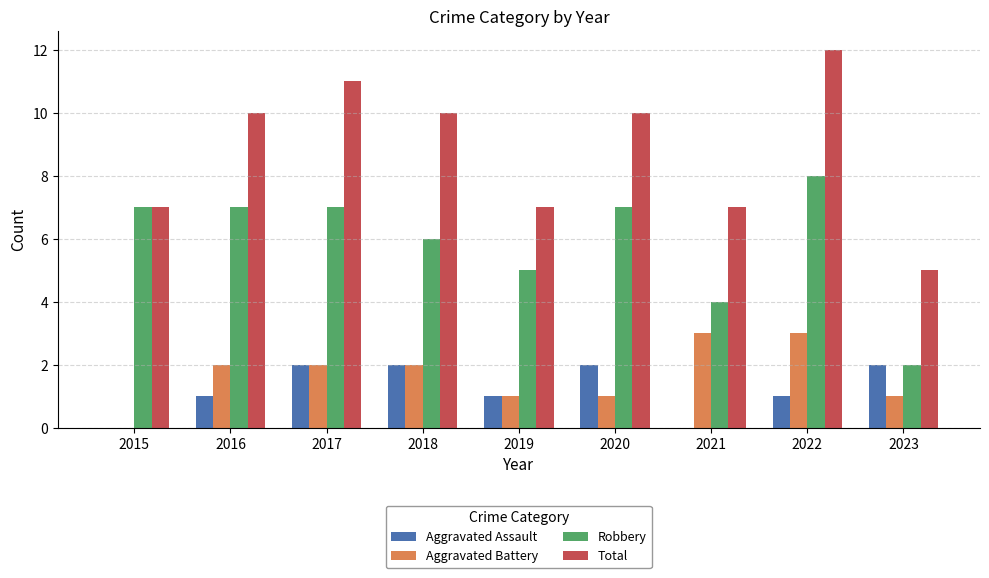

At which category is the sum across all series the highest?

2022